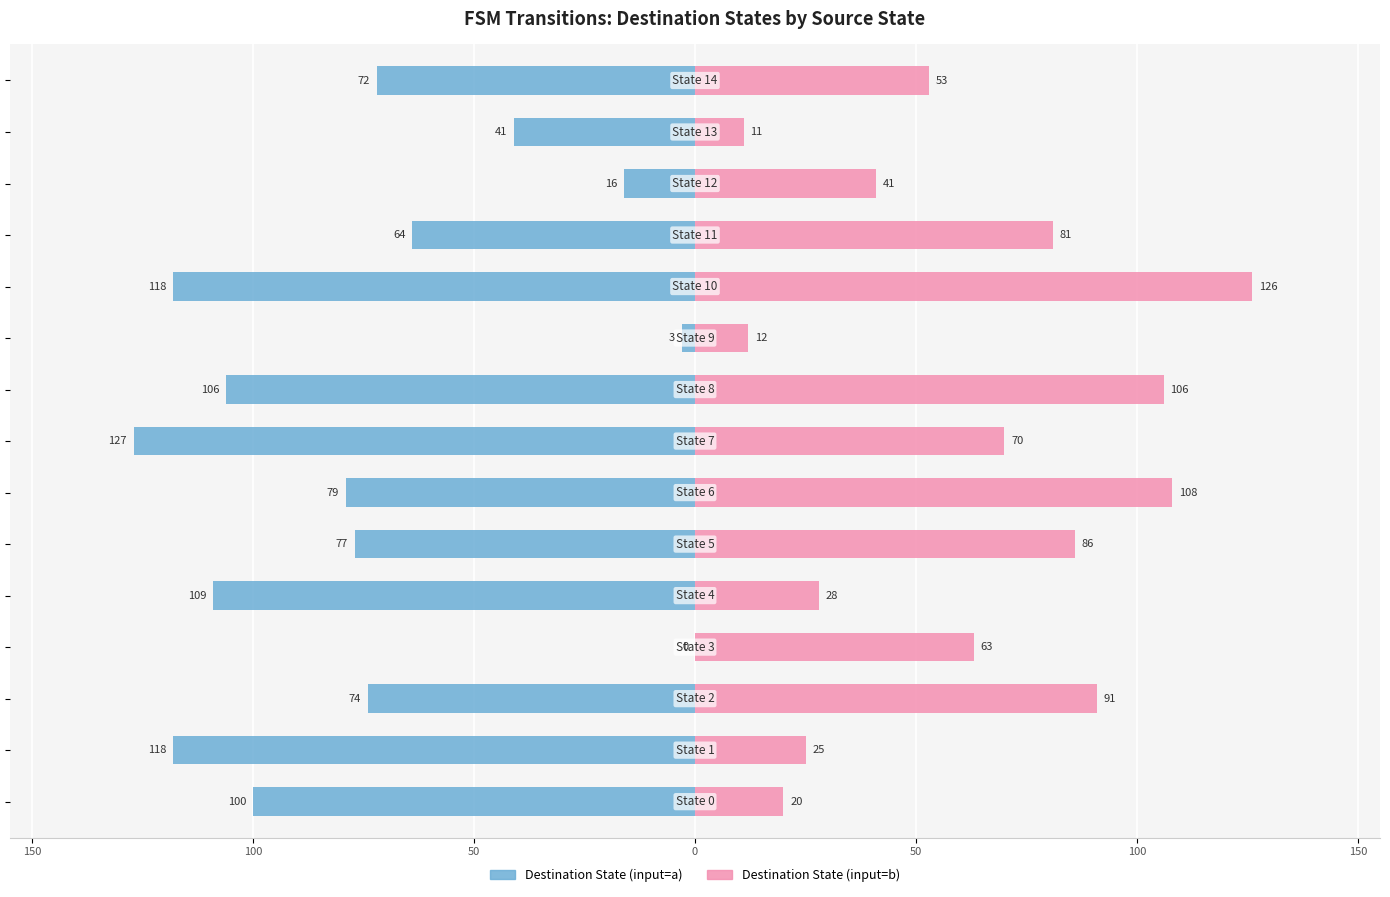

The value of Destination State (input=a) at 13 is -65. True or false?

False